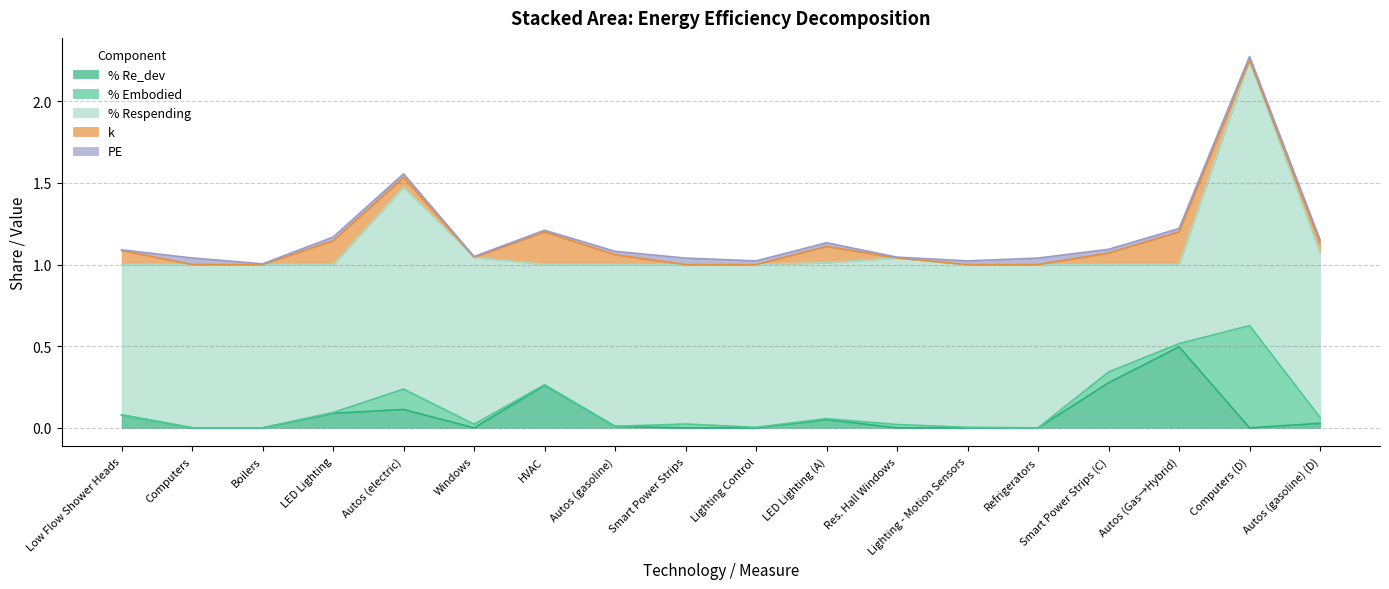

What is the maximum value for % Re_dev?

0.5